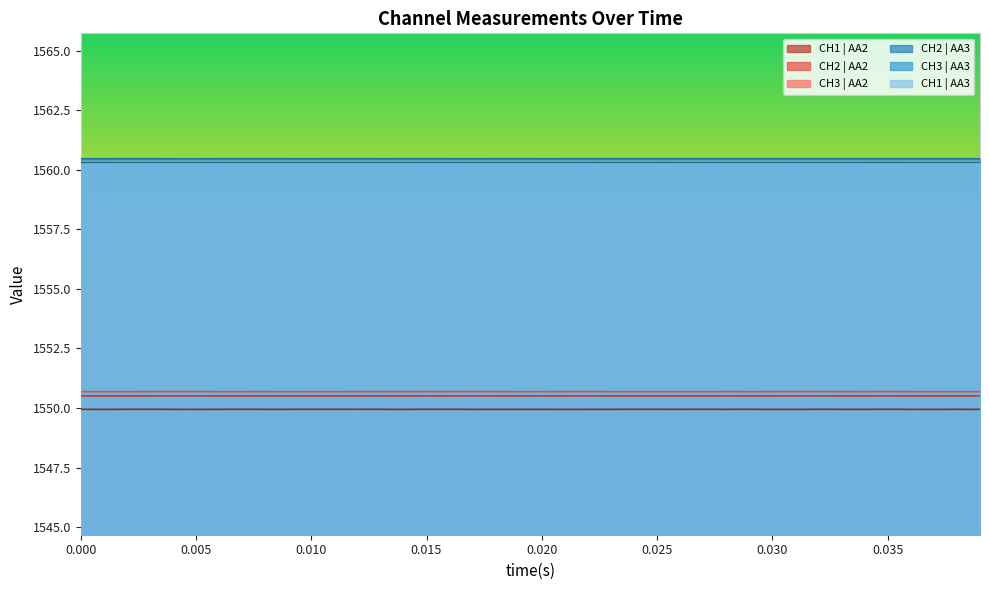

True or false: CH3 | AA2 and CH2 | AA2 cross at least once.

False